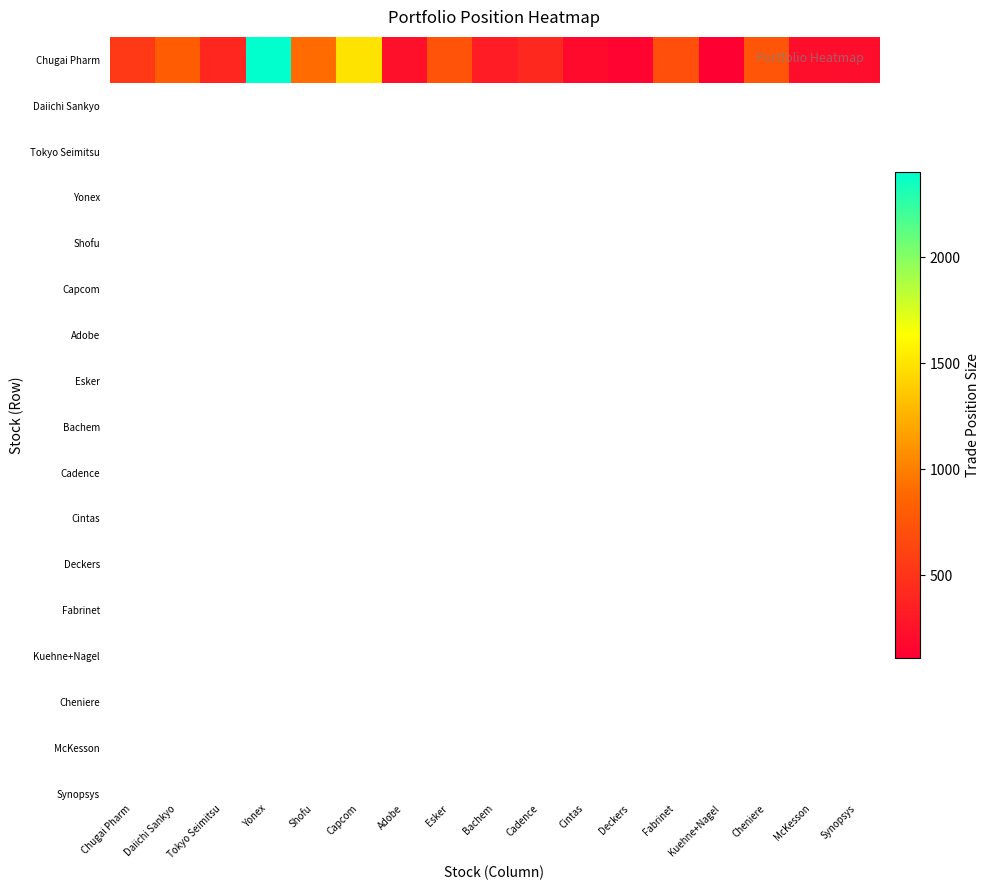

The chart shows a value of 735 at Esker. True or false?

True